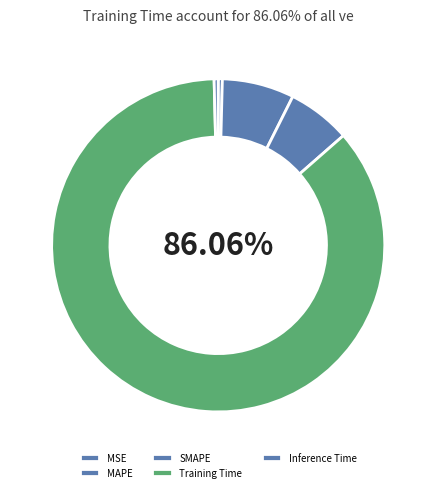

To the nearest percent, what portion does SMAPE represent?

6%